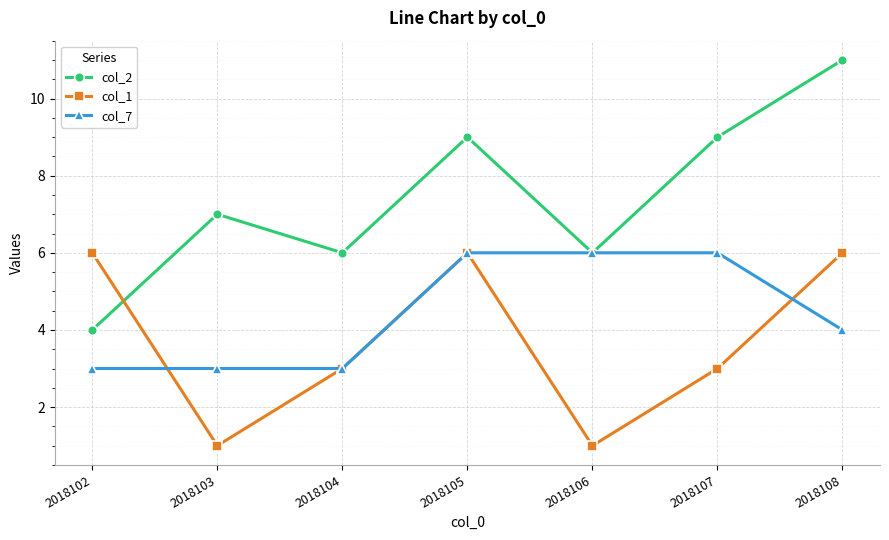

What is the approximate value of col_7 at 2018102?

3